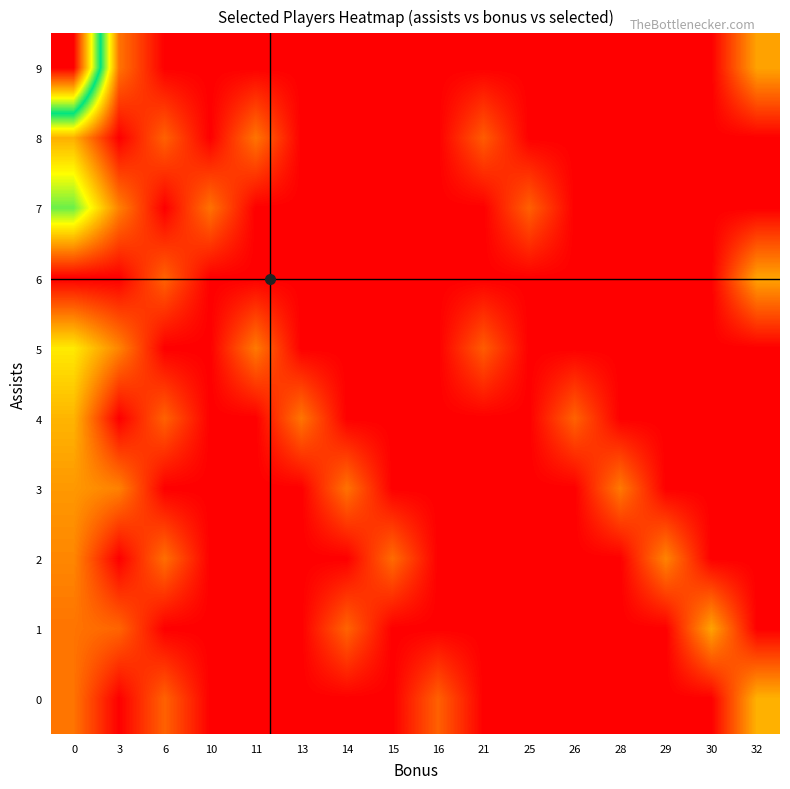

Reading right to left, list all the values displayed in this chart.

9: 32=7881	30=6000	29=6000	28=6000	26=6000	25=6000	21=6000	16=6000	15=6000	14=6000	13=6000	11=6000	10=6000	6=6000	3=7343	0=14777
8: 32=6000	30=6000	29=6000	28=6000	26=6000	25=6000	21=7054	16=6000	15=6000	14=6000	13=6000	11=7342	10=6000	6=7123	3=6000	0=8029
7: 32=6000	30=6000	29=6000	28=6000	26=6000	25=7111	21=6000	16=6000	15=6000	14=6000	13=6000	11=6000	10=7318	6=6000	3=7488	0=9775
6: 32=7881	30=6000	29=6000	28=6000	26=6000	25=6000	21=6000	16=6000	15=6000	14=6000	13=6000	11=6000	10=6000	6=7135	3=6000	0=6000
5: 32=6000	30=6000	29=6000	28=6000	26=6000	25=6000	21=7054	16=6000	15=6000	14=6000	13=6000	11=7399	10=6000	6=6000	3=7521	0=8699
4: 32=6000	30=6000	29=6000	28=6000	26=7135	25=6000	21=6000	16=6000	15=6000	14=6000	13=7353	11=6000	10=6000	6=7123	3=6000	0=8086
3: 32=6000	30=6000	29=6000	28=7399	26=6000	25=6000	21=6000	16=6000	15=6000	14=7318	13=6000	11=6000	10=6000	6=6000	3=7488	0=7756
2: 32=6000	30=6000	29=7521	28=6000	26=6000	25=6000	21=6000	16=6000	15=7241	14=6000	13=6000	11=6000	10=6000	6=7273	3=6000	0=7558
1: 32=6000	30=7881	29=6000	28=6000	26=6000	25=6000	21=6000	16=6000	15=6000	14=7150	13=6000	11=6000	10=6000	6=6000	3=7163	0=7343
0: 32=8052	30=6000	29=6000	28=6000	26=6000	25=6000	21=6000	16=7111	15=6000	14=6000	13=6000	11=6000	10=6000	6=7127	3=6000	0=7342